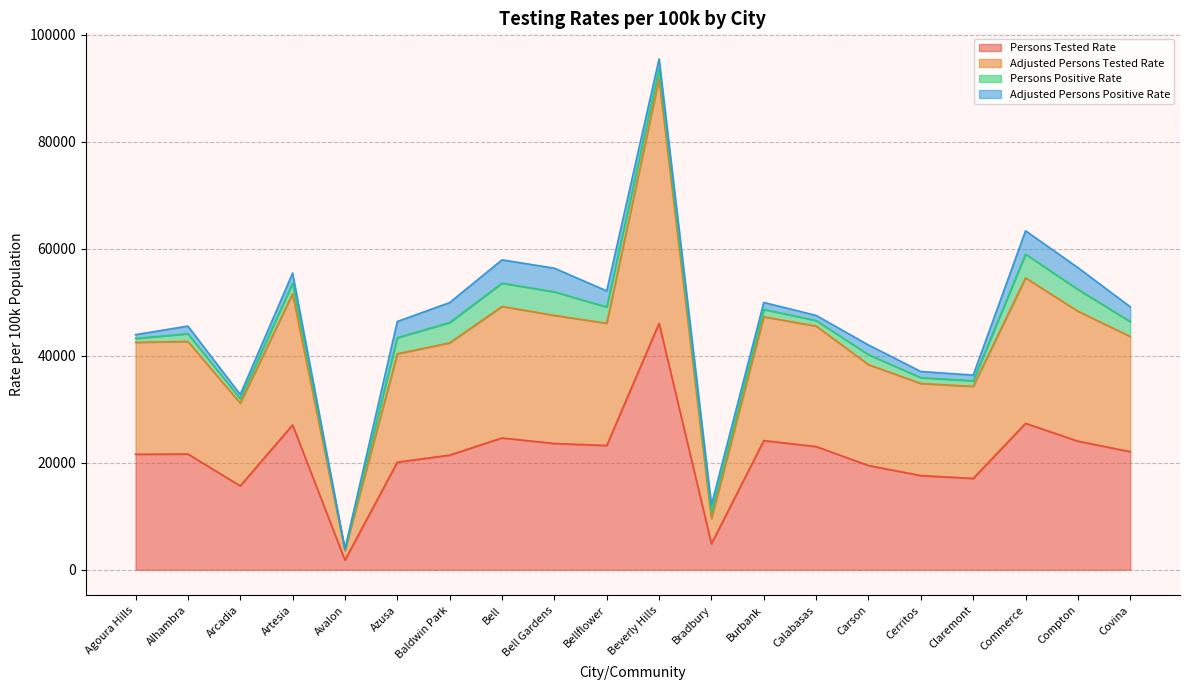

True or false: Adjusted Persons Tested Rate has a value of 4450 at Bradbury.

False